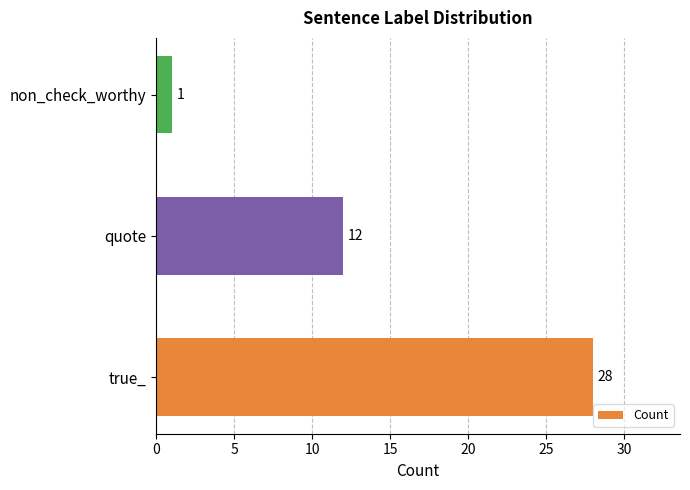

What is the minimum value shown in the chart?

1